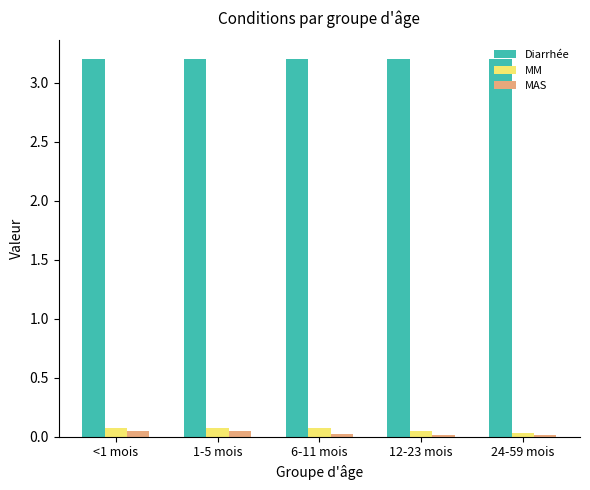

The Diarrhée series shows 2.0 at <1 mois. True or false?

False